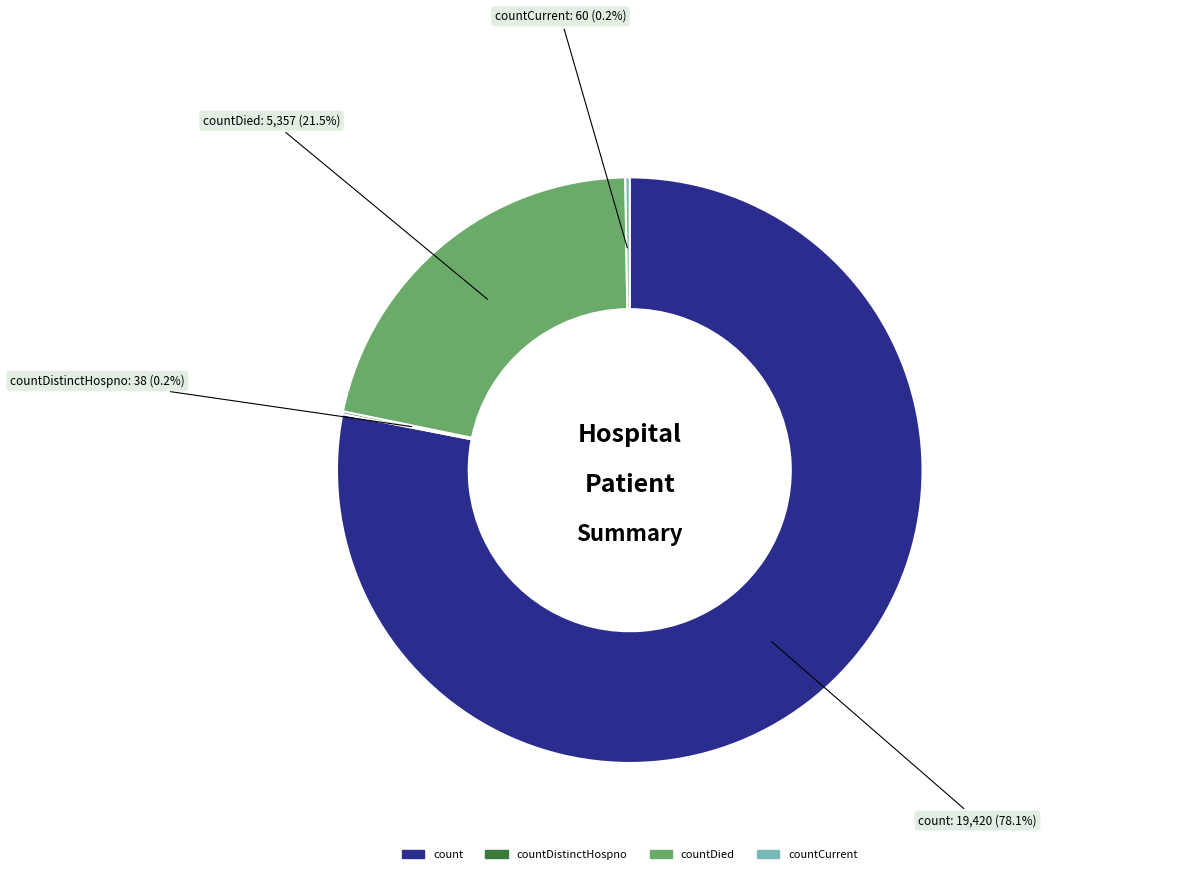

Is there any slice that represents more than half of the pie?

Yes